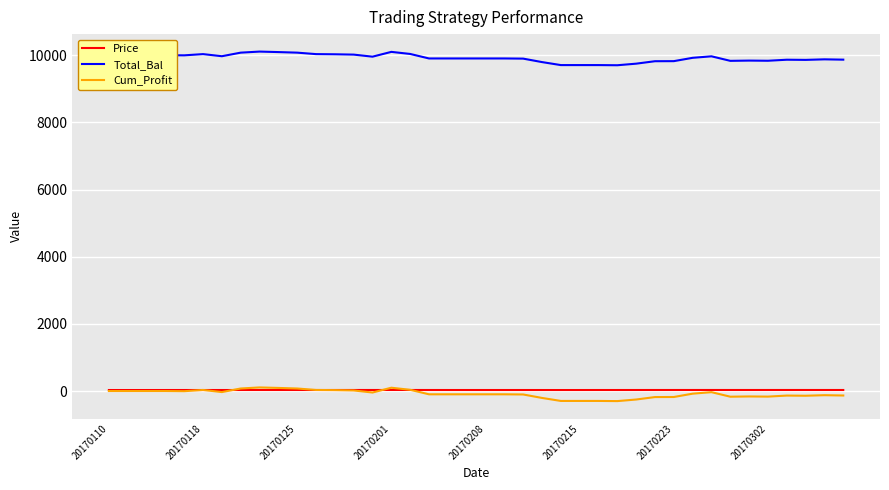

What are all the series names shown in the legend?

Price, Total_Bal, Cum_Profit